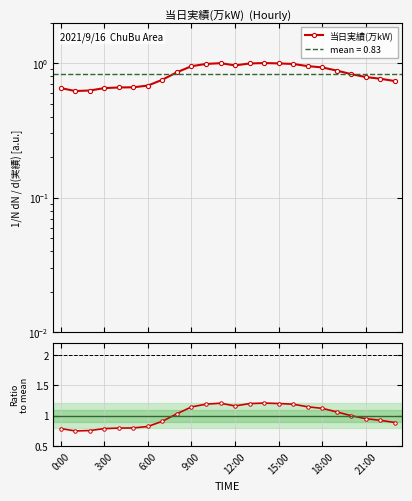

What is the sum of all ratio to mean values?

24.0